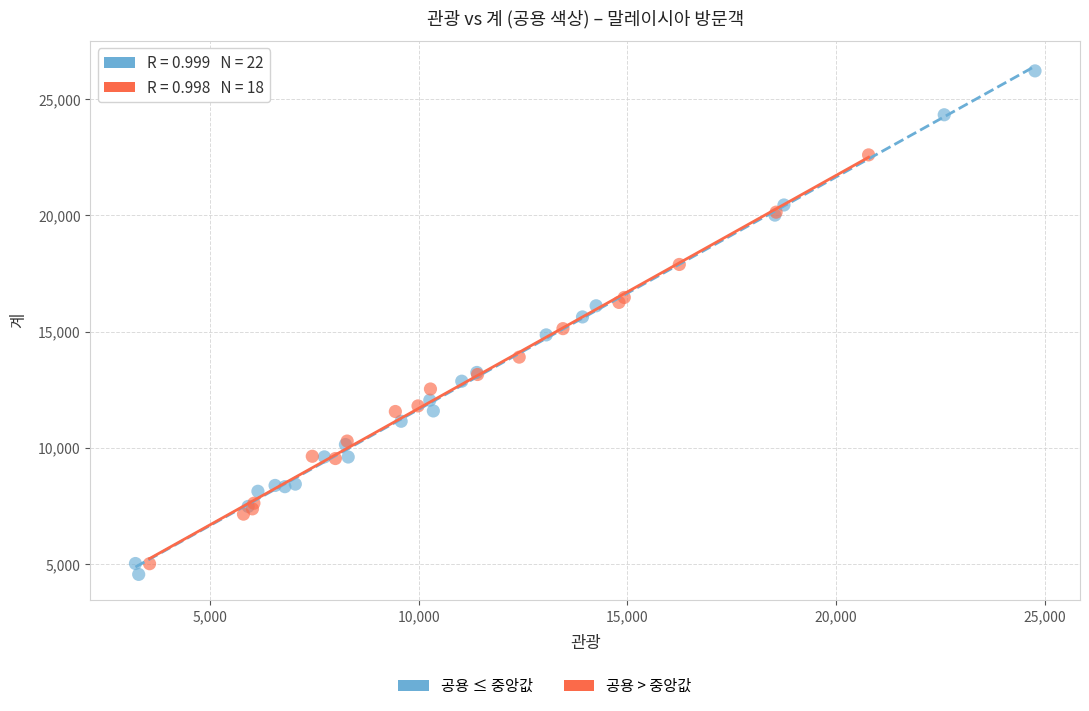

Which series reaches the minimum Y coordinate?

공용 ≤ 중앙값